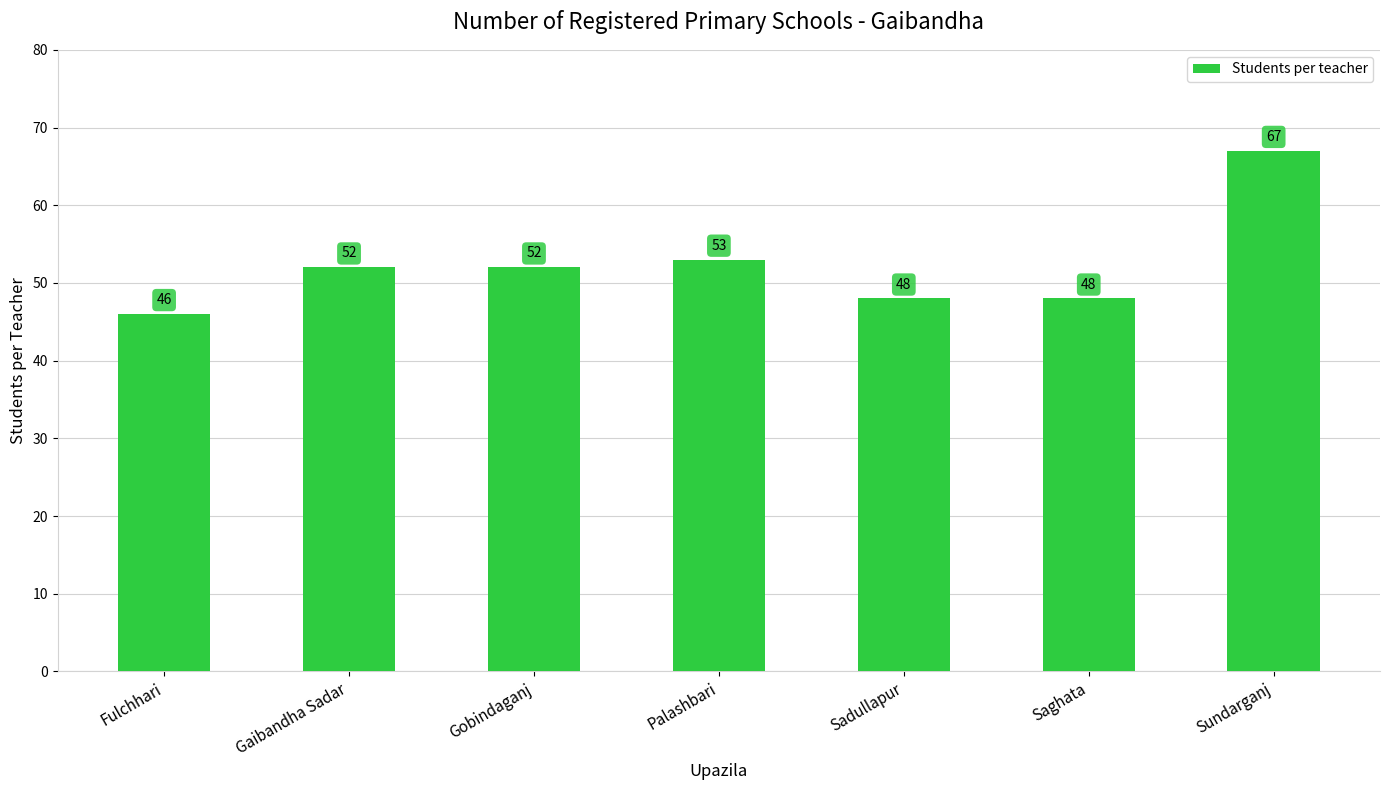

What is the greatest value displayed?

67